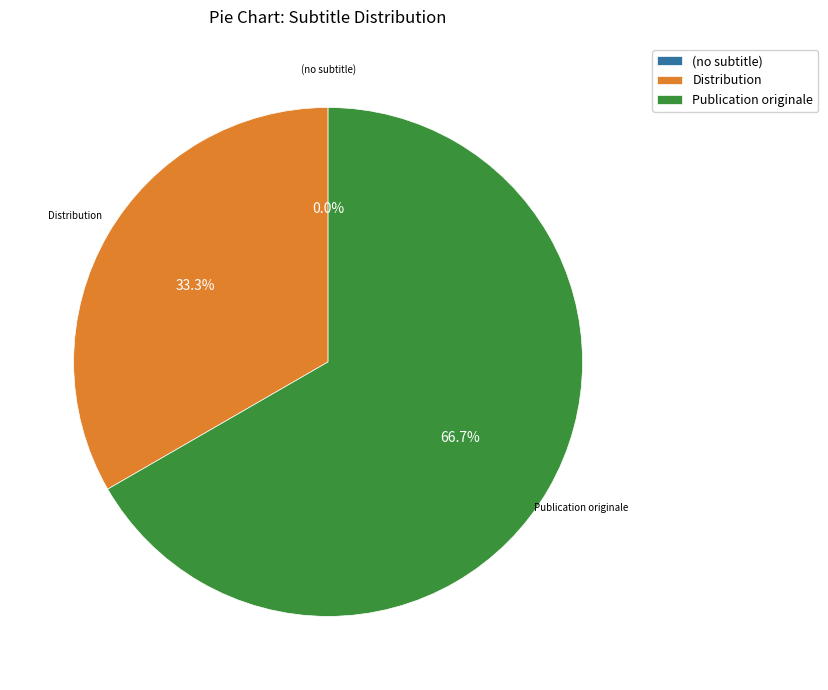

To the nearest percent, what is the average slice percentage?

33%